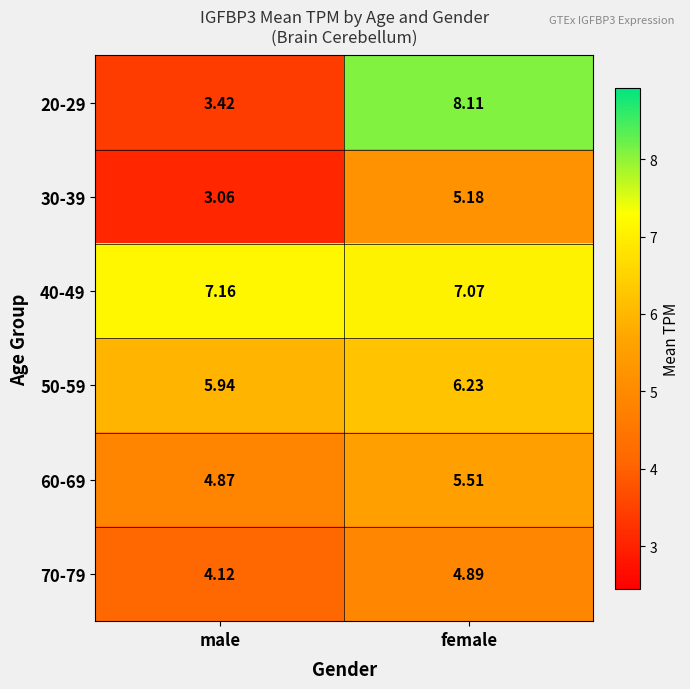

At which category does the chart reach its peak across all series?

female